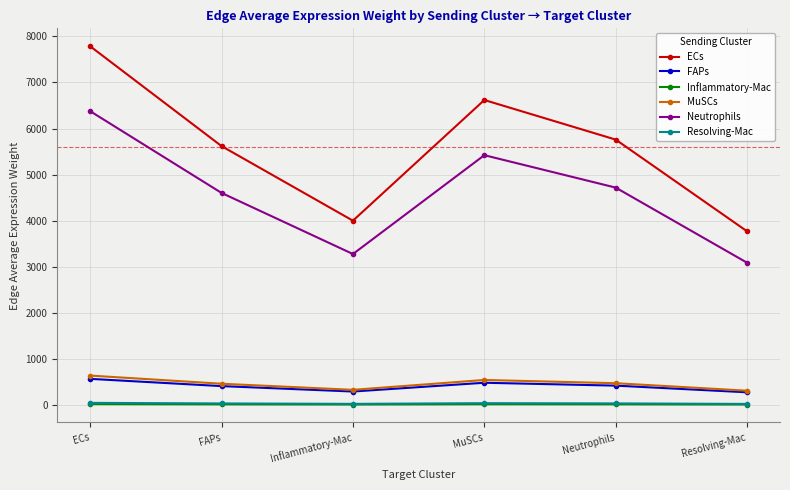

Does the chart have visible grid lines?

Yes